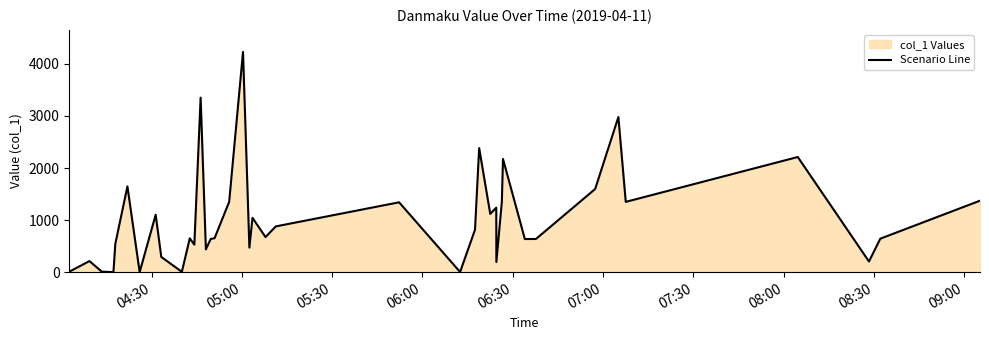

What is the greatest value displayed?

4229.2